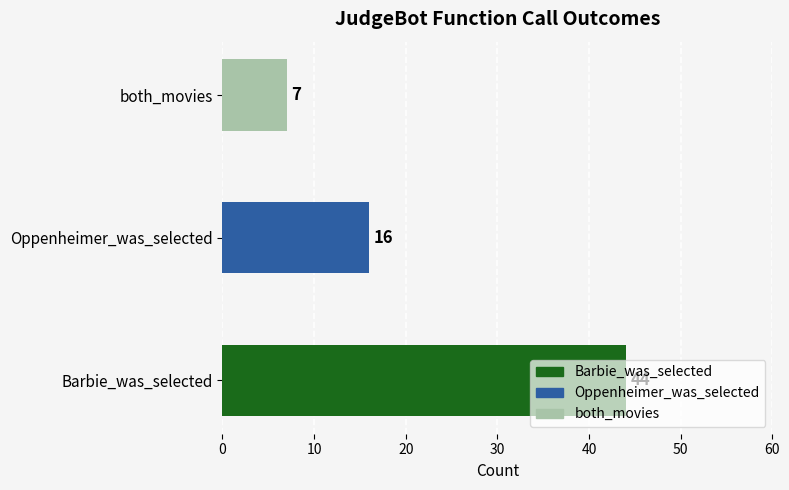

What is the smallest value displayed?

7